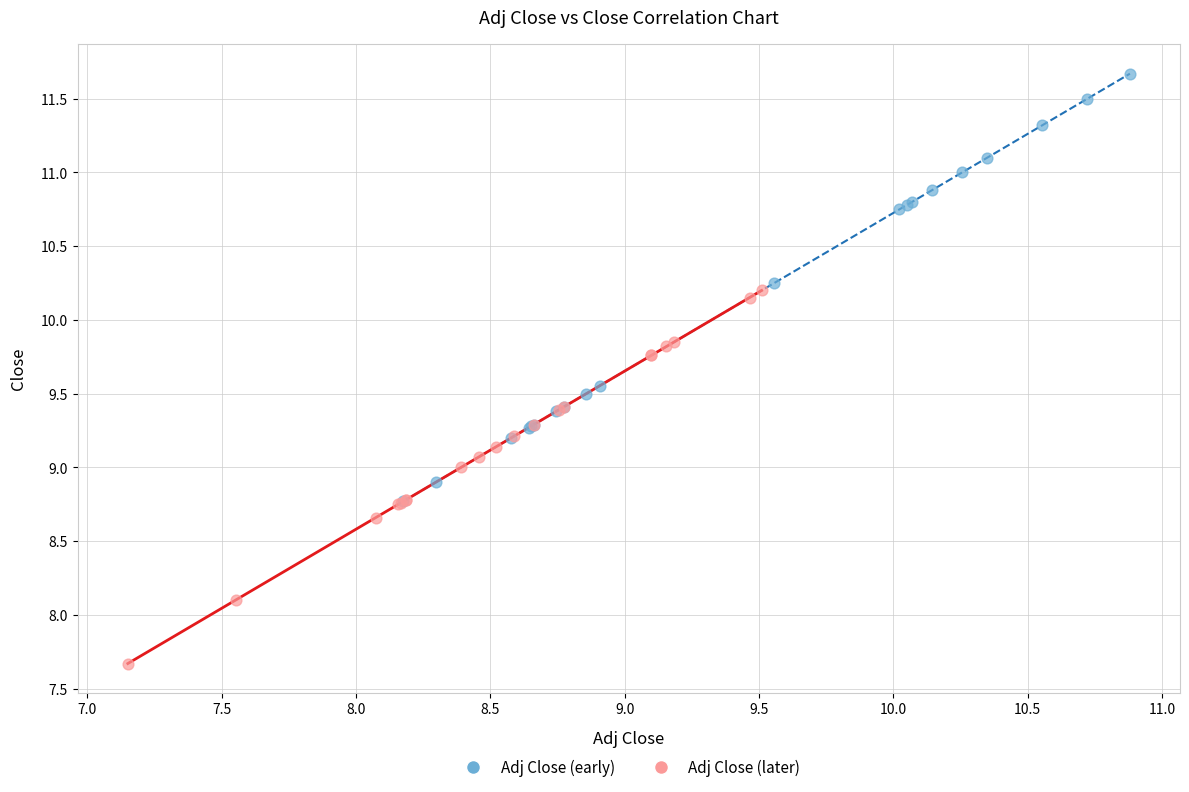

Which series has the largest Y range (max minus min)?

Adj Close (early)